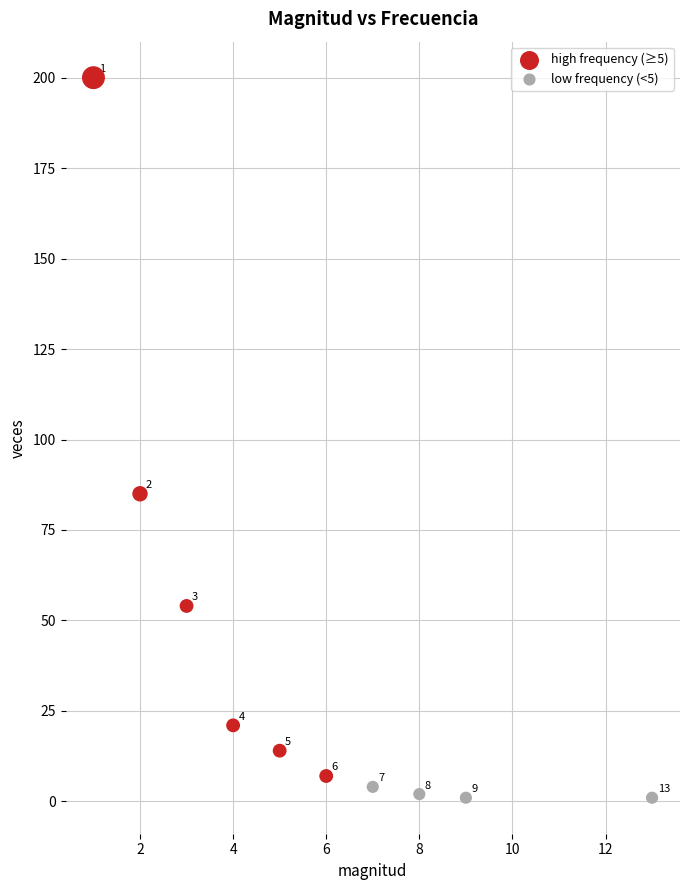

Which series reaches the minimum Y coordinate?

low frequency (<5)